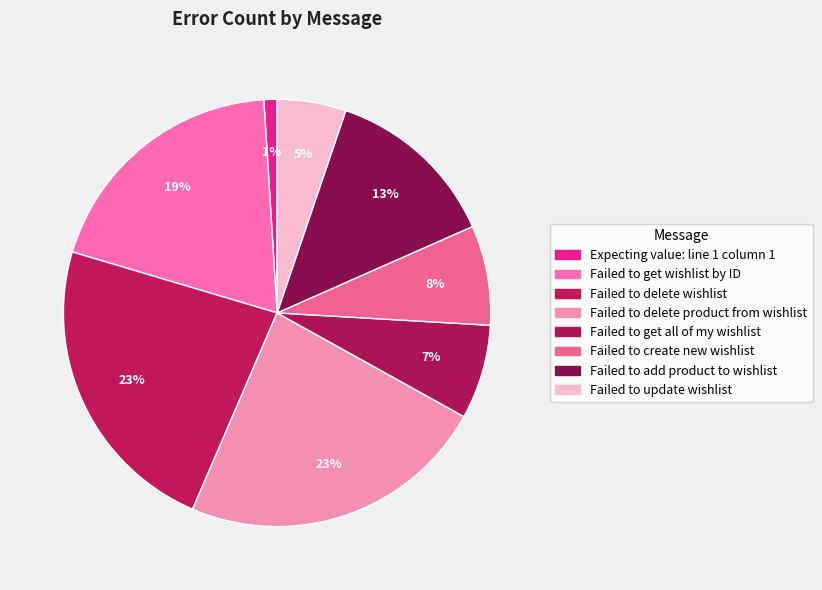

Count the number of slices in the pie.

8